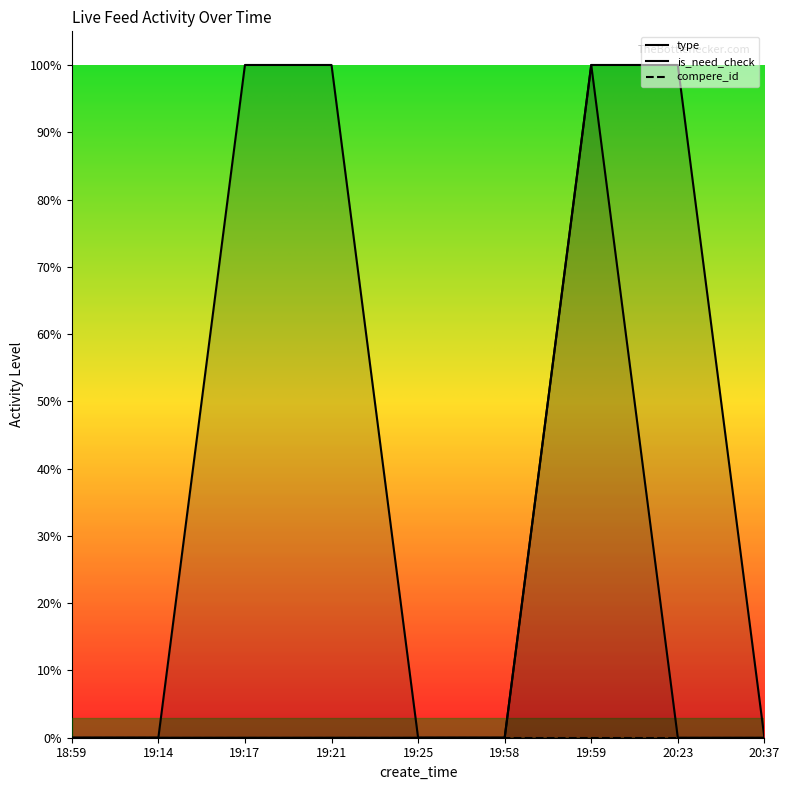

What is the label of the 9th point from the right?

18:59